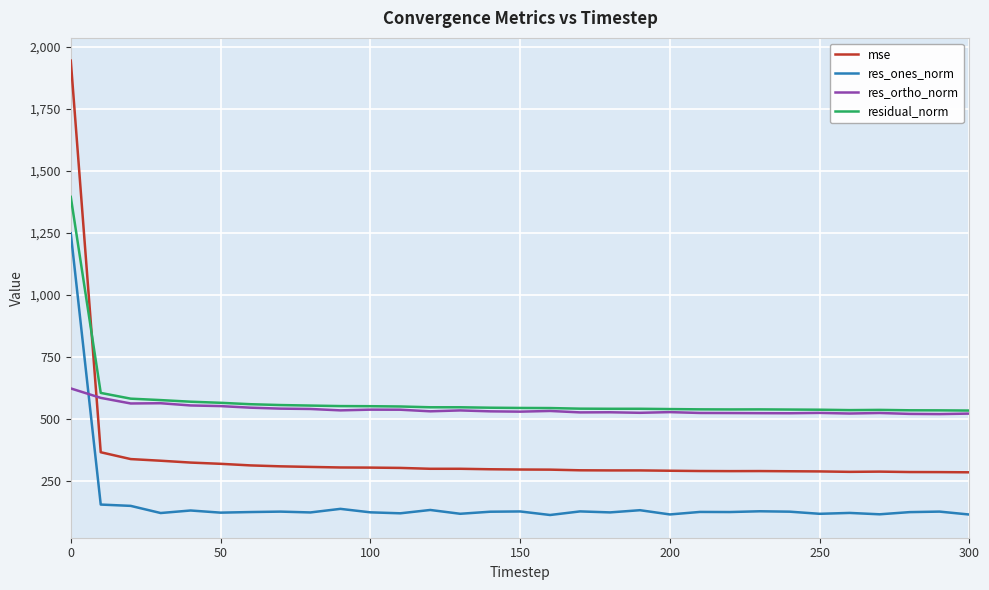

List the series in order of their peak value, highest first.

mse, residual_norm, res_ones_norm, res_ortho_norm